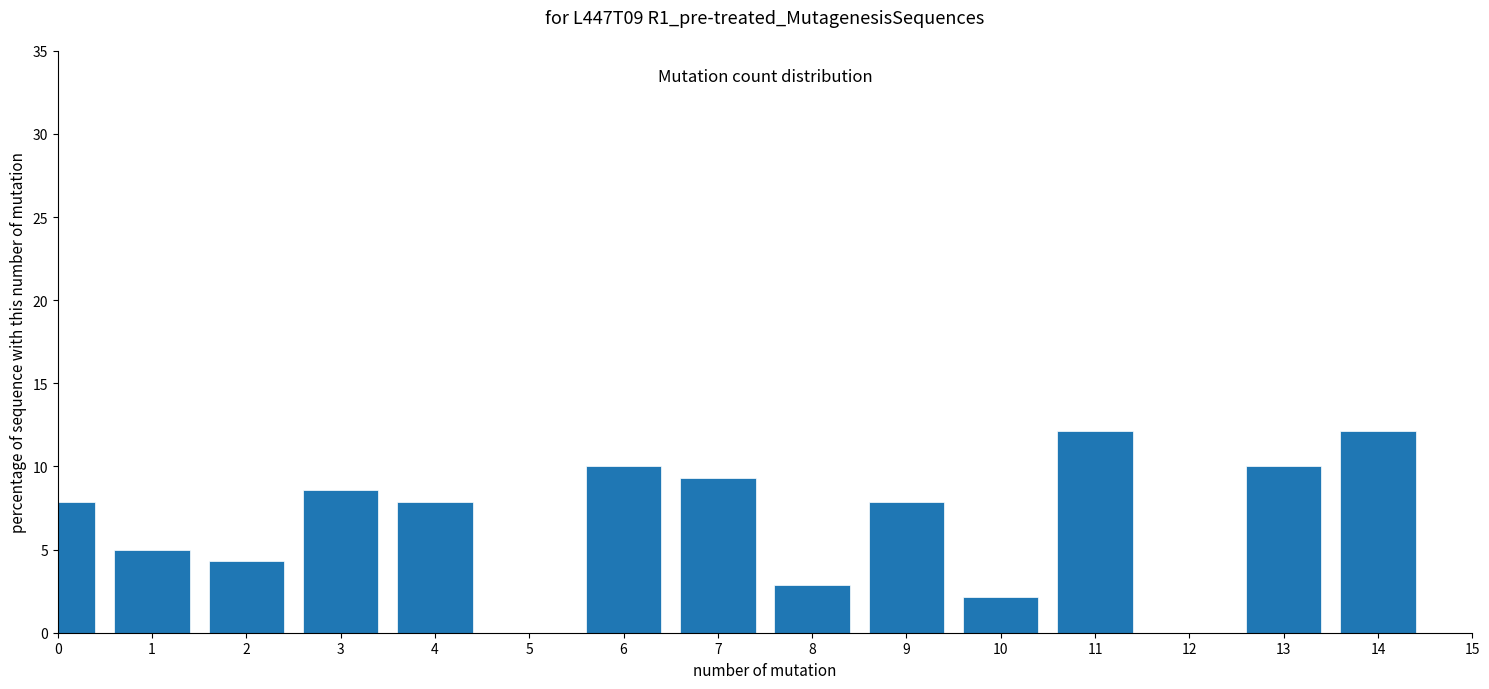

Reading left to right, extract all data points from this chart.

0=7.9	1=5.0	2=4.3	3=8.6	4=7.9	5=0.0	6=10.0	7=9.3	8=2.9	9=7.9	10=2.1	11=12.1	12=0.0	13=10.0	14=12.1